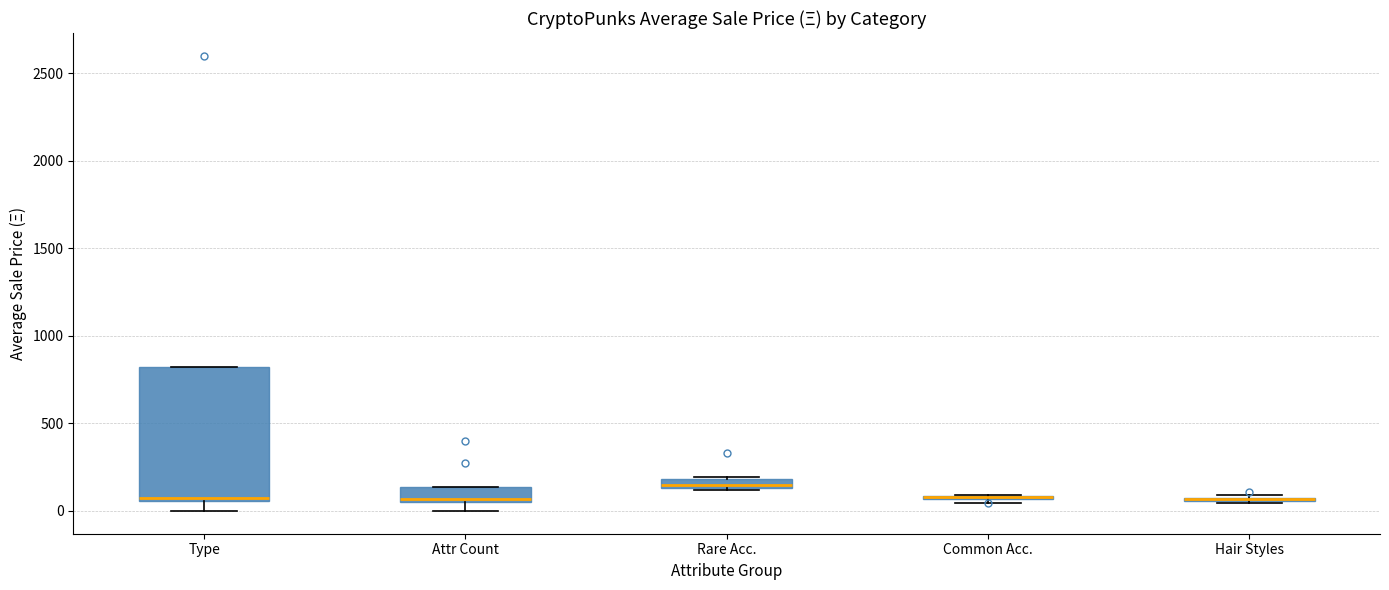

Where is the lower edge of the box for Attr Count on the y-axis? The values are not printed on the chart, so give them approximately, as read against the axis.

50